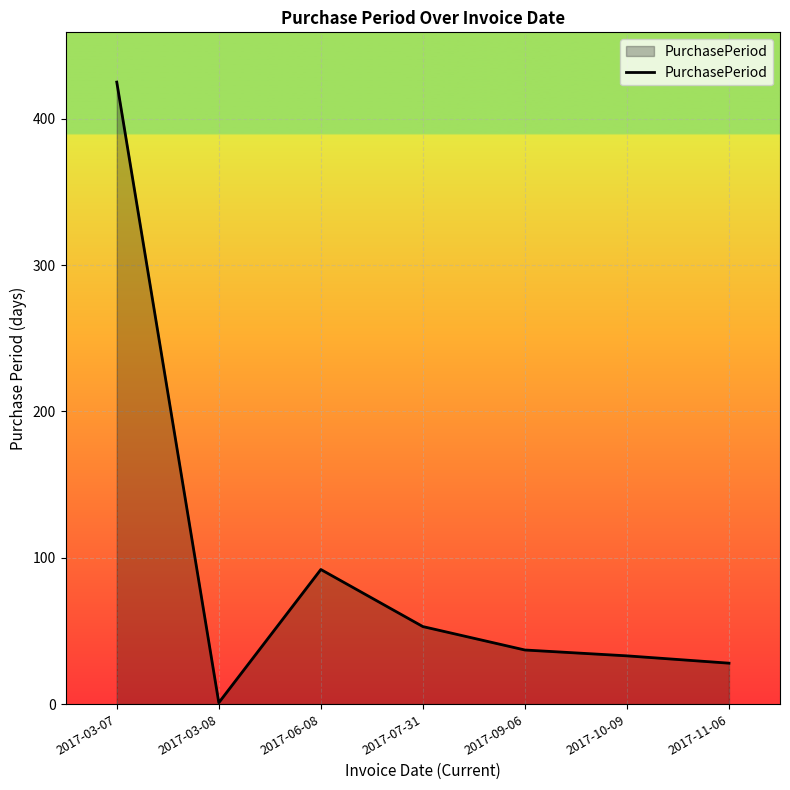

Reading left to right, extract all data points from this chart.

425	1	92	53	37	33	28